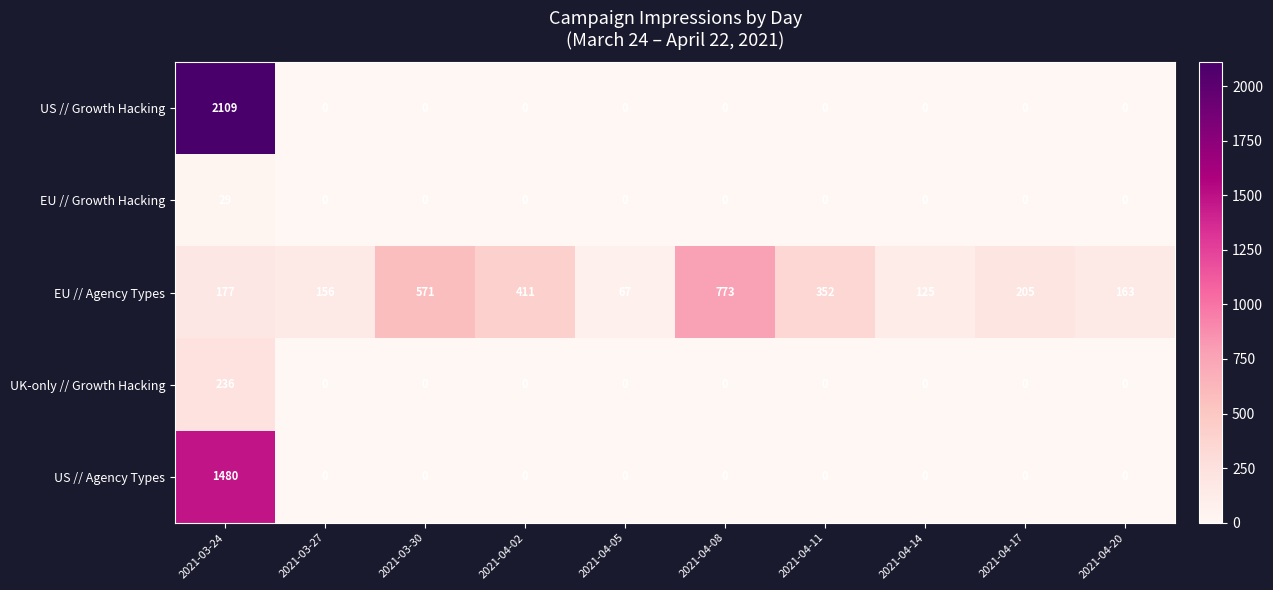

What is the approximate value of EU // Agency Types at 2021-04-11?

352